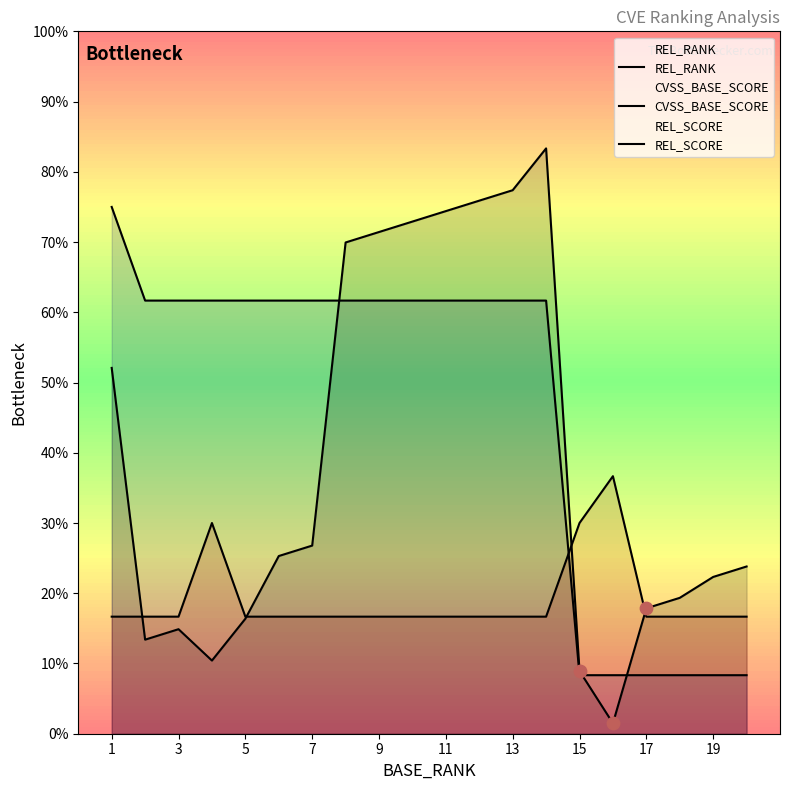

Which series has the largest Y range (max minus min)?

REL_RANK